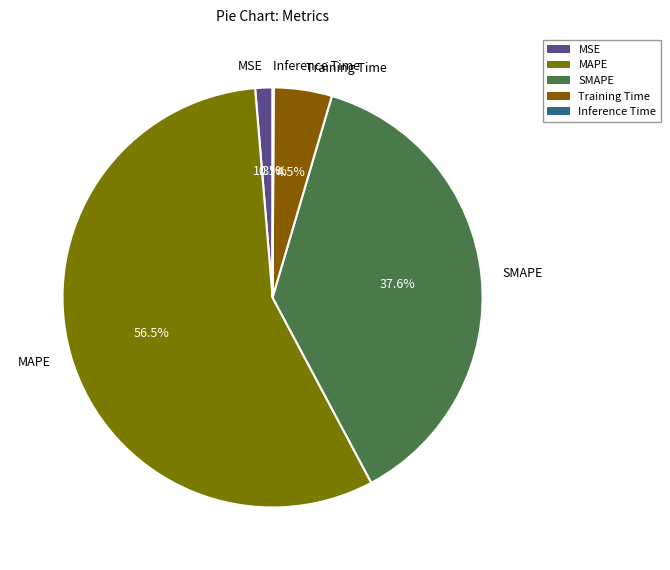

To the nearest percent, what is the difference between the MSE and MAPE slice percentages?

55%